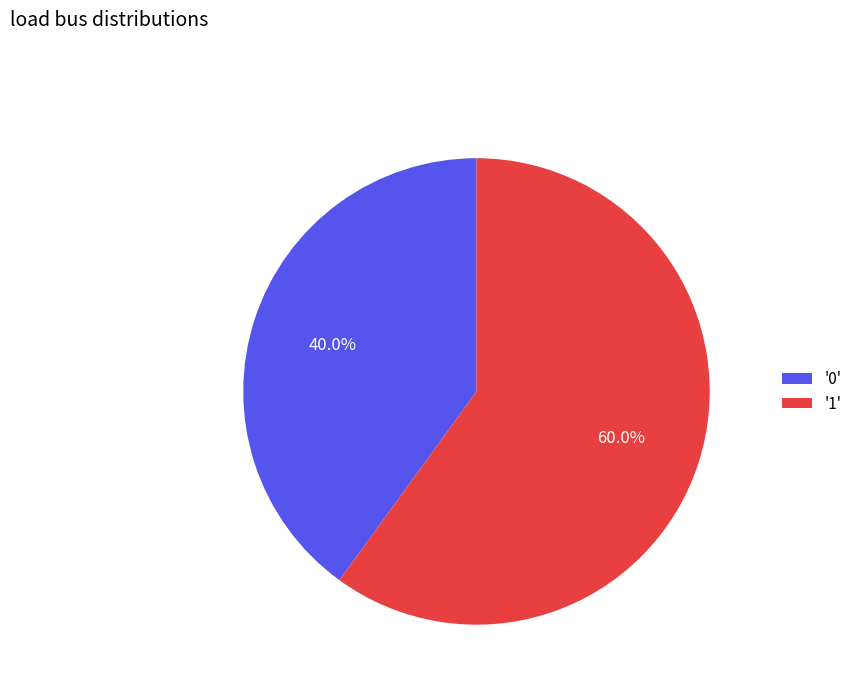

Approximately how many times larger is the value at '1' compared to '0'?

1.5